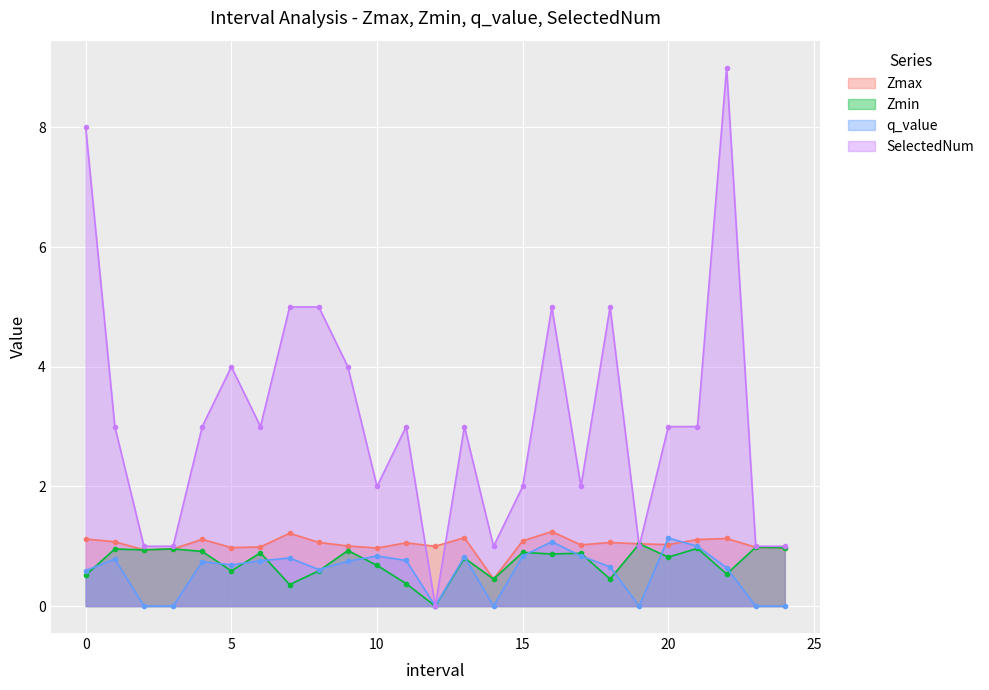

True or false: SelectedNum and Zmax intersect in this chart.

True